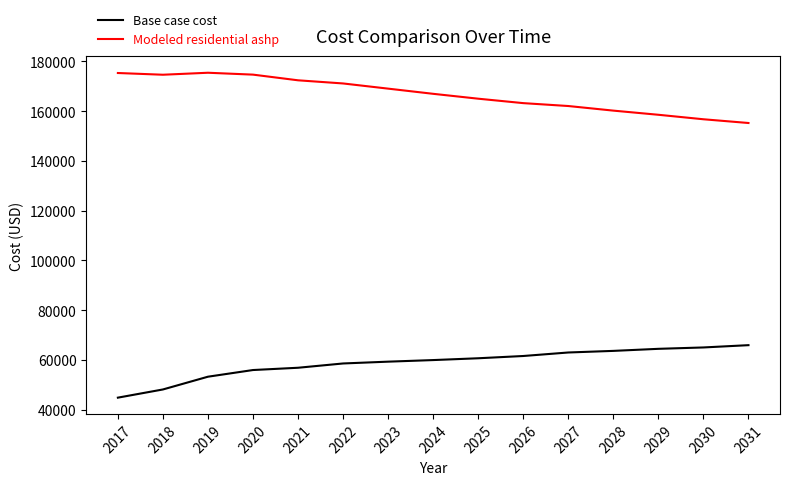

Which label corresponds to the smallest value in the chart?

2017